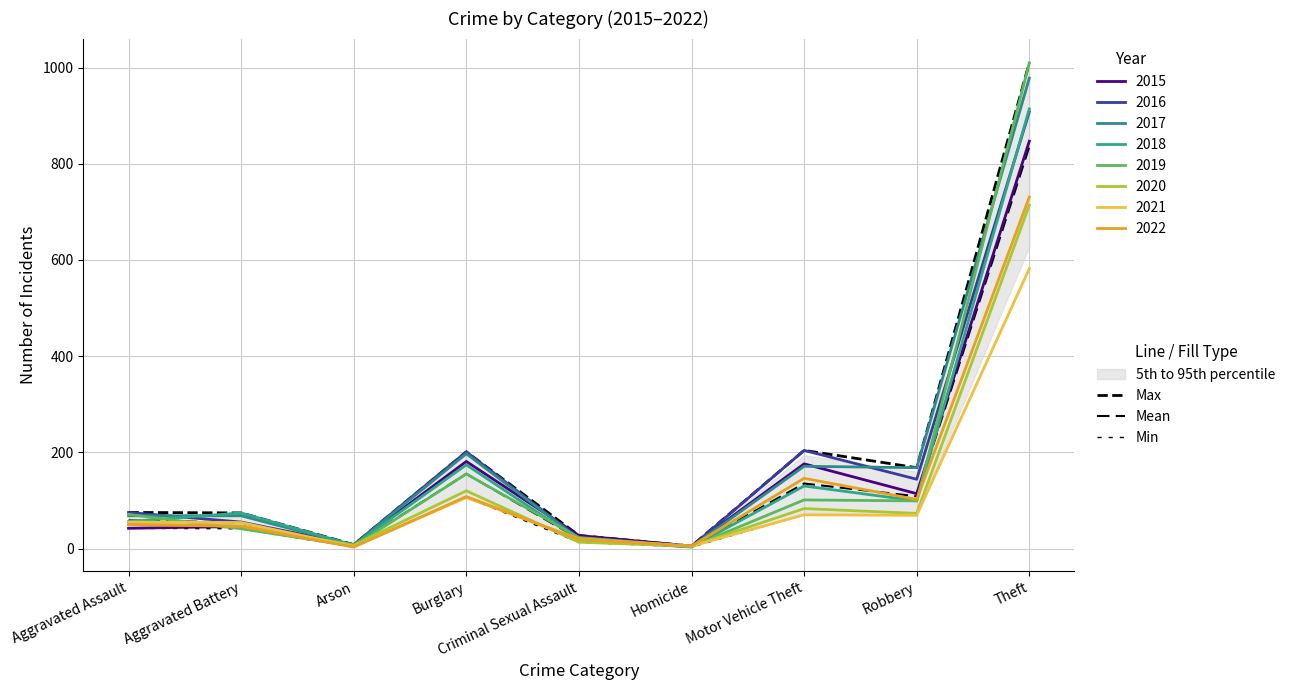

True or false: Max has a value of 75.0 at Aggravated Assault.

True